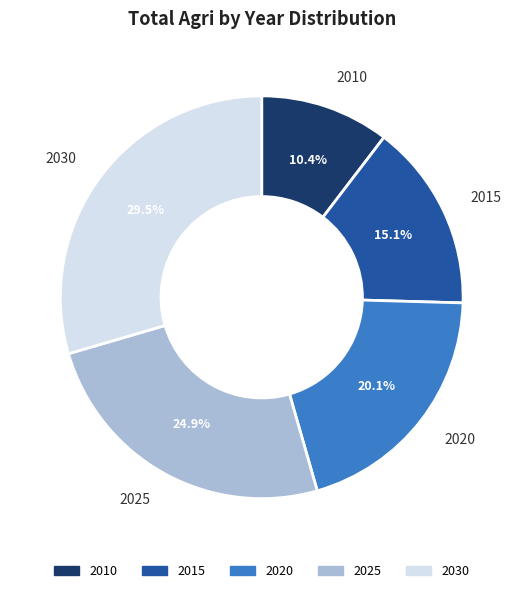

Approximately how many times larger is the value at 2030 compared to 2020?

1.5